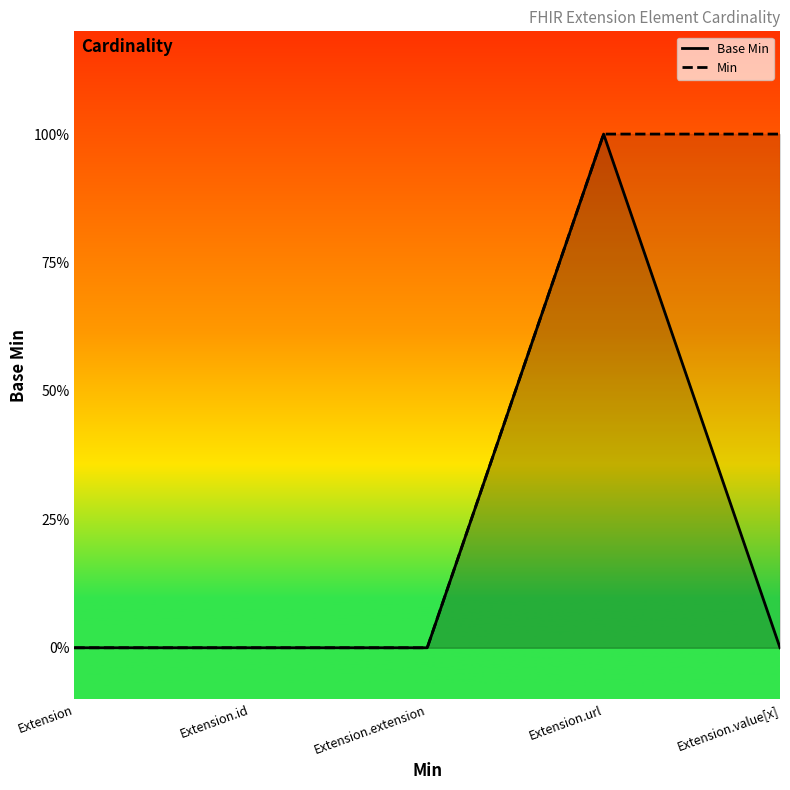

Which series changed the most between Extension and Extension.id?

Base Min